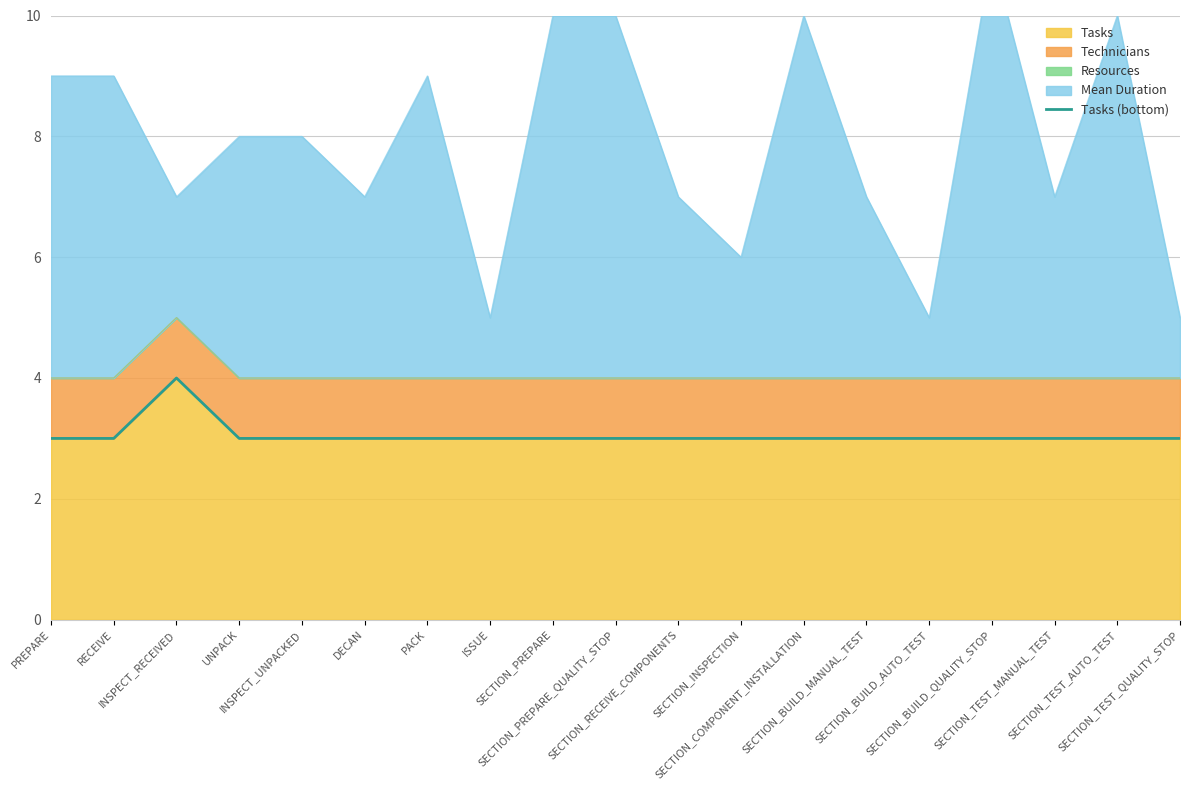

Is it true that the value at SECTION_TEST_MANUAL_TEST is 3?

True